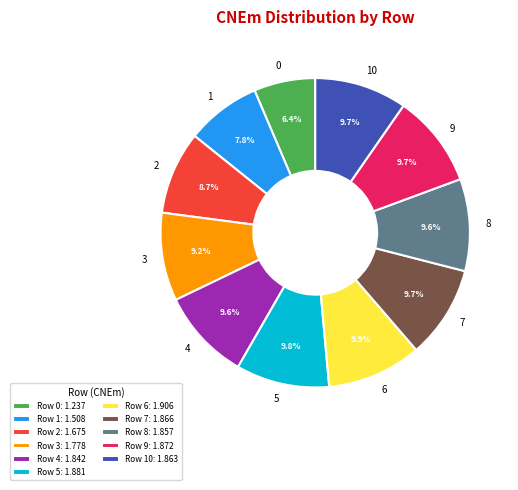

To the nearest percent, what percentage of the pie is 10?

10%